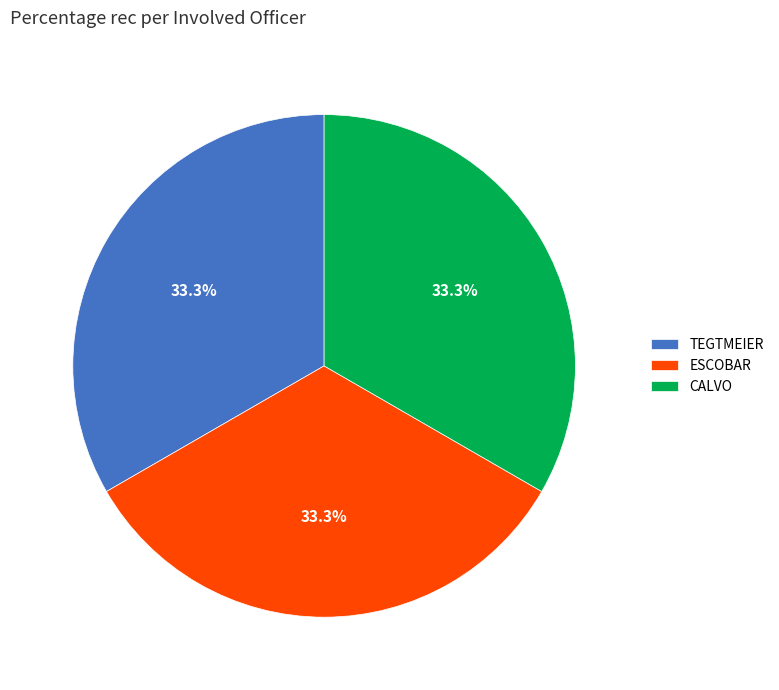

Does ESCOBAR represent more than half of the total?

No